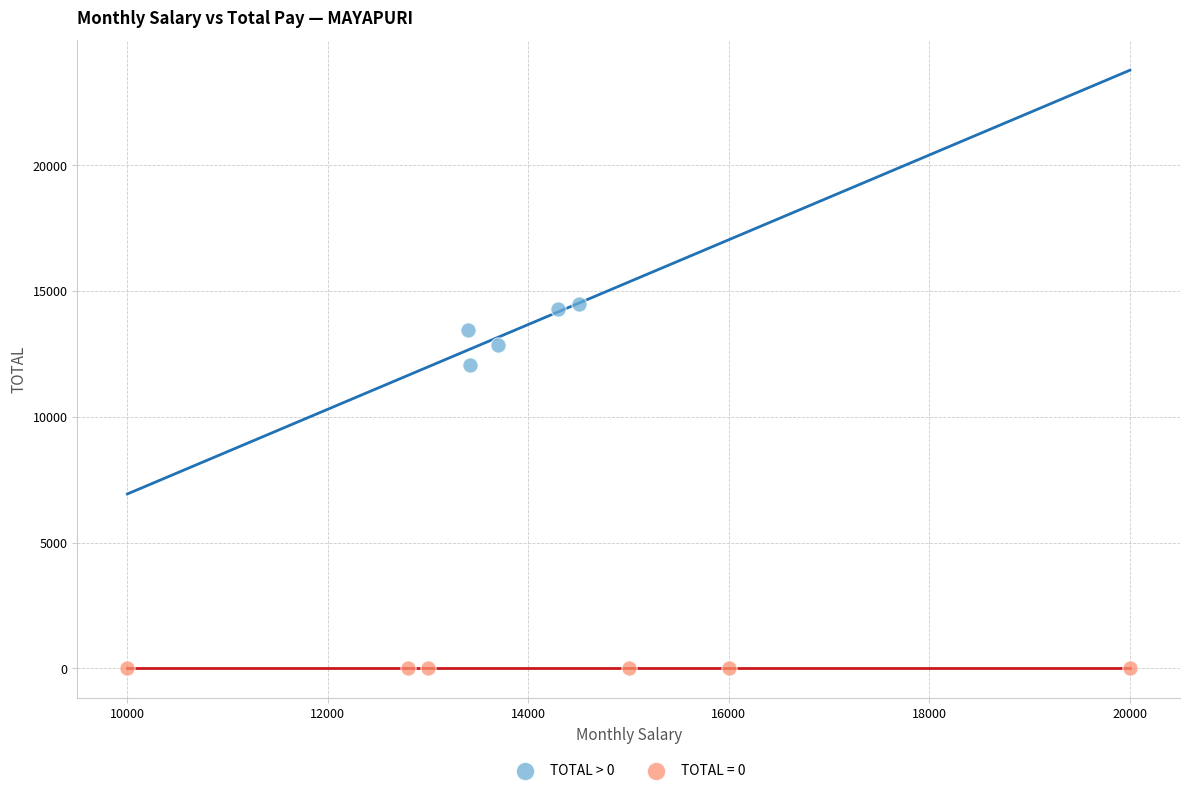

Which series reaches the minimum Y coordinate?

TOTAL = 0